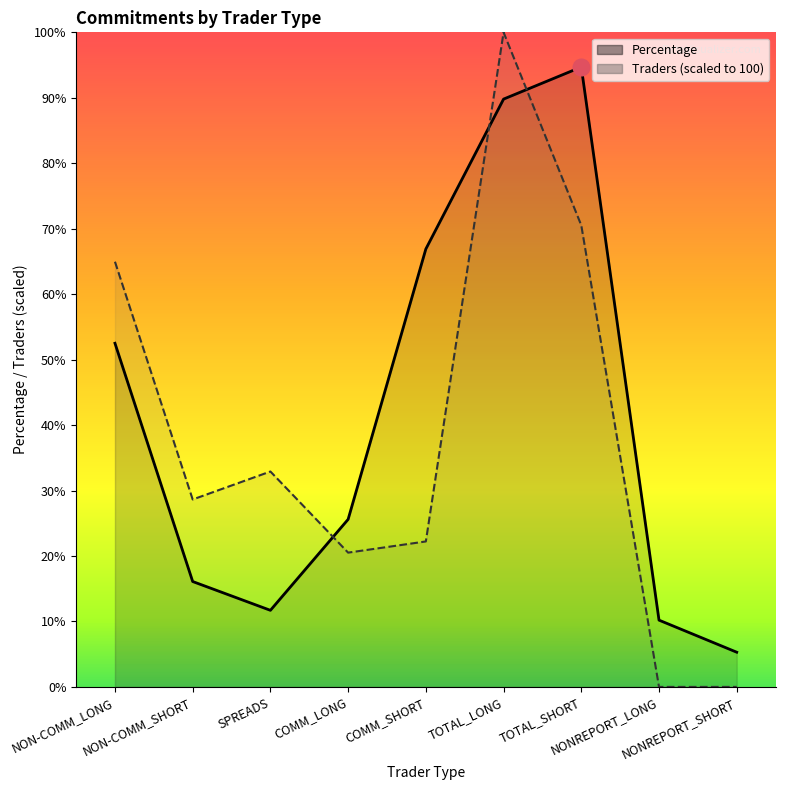

What is the difference between the maximum and minimum values in the Traders series?

100.0